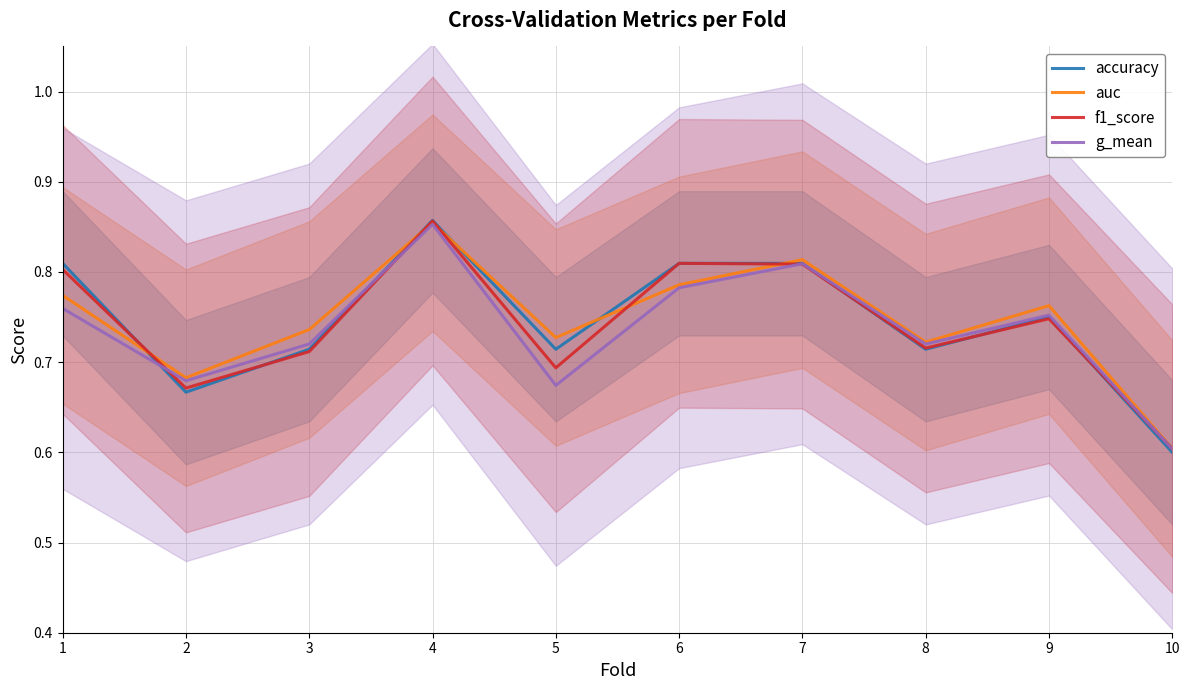

True or false: auc has a value of 0.4 at 9.

False